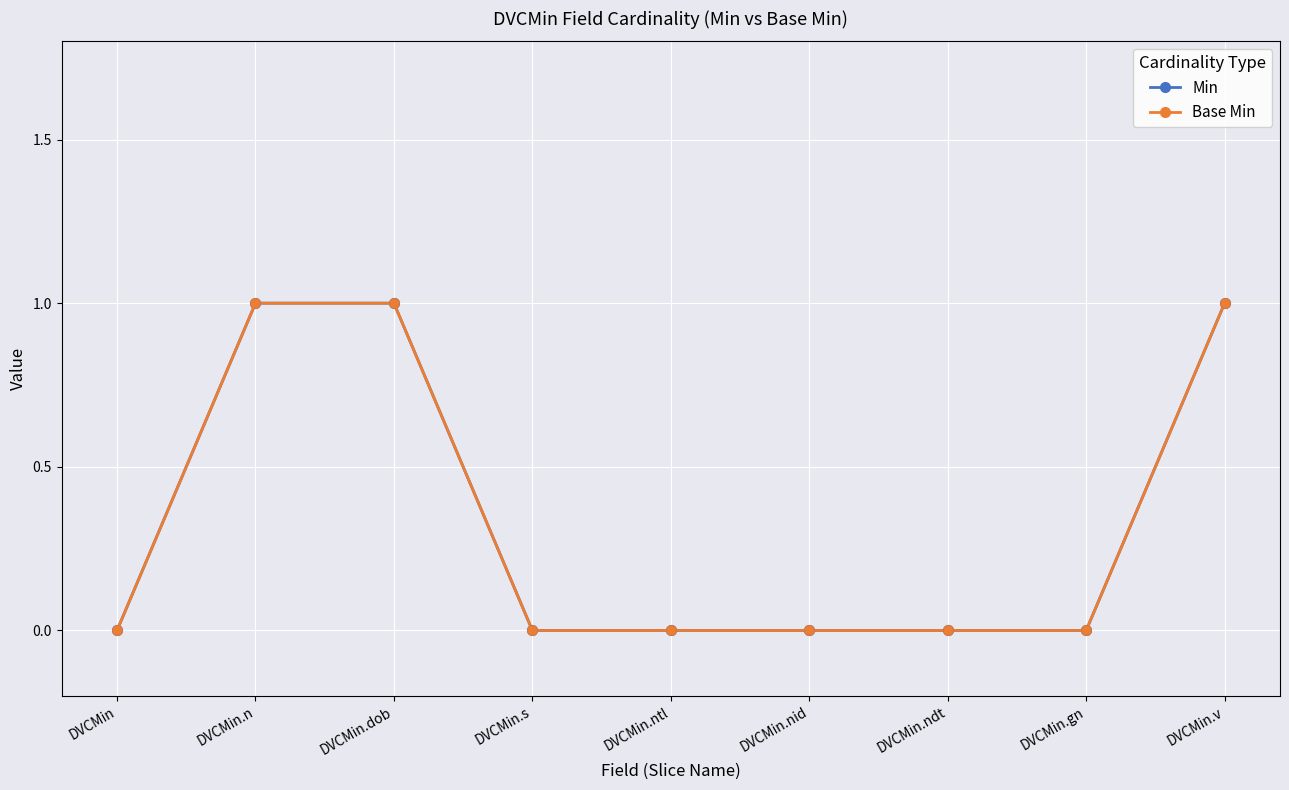

Is this an area chart (filled region under the line)?

No